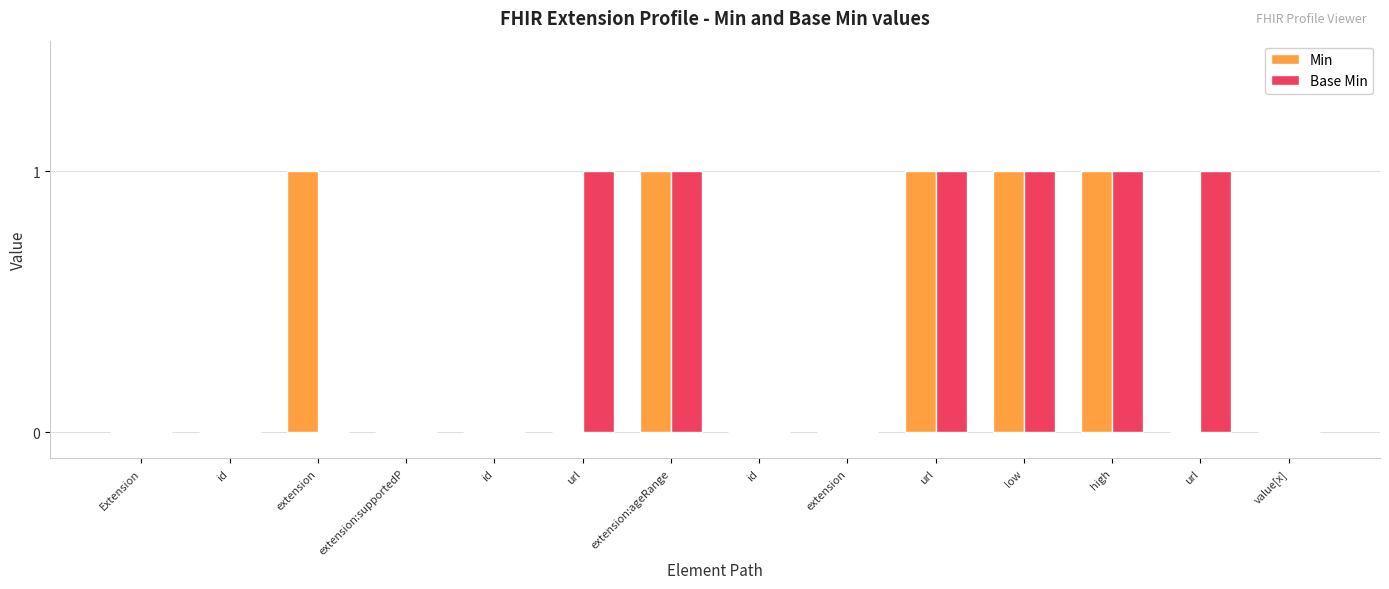

Are the bars grouped side by side (vs. stacked)?

Yes